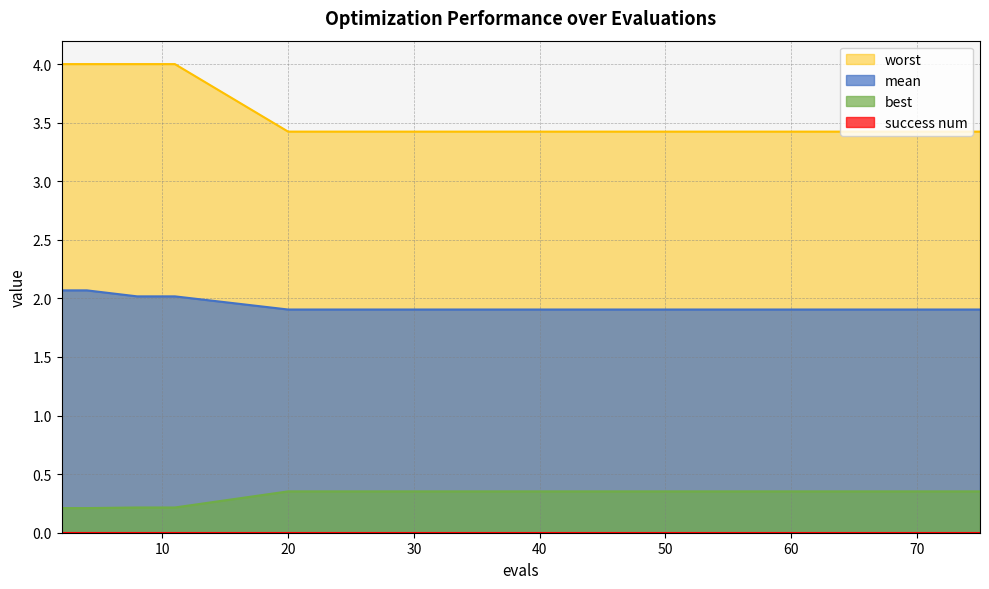

Which series has the largest total across all categories?

worst